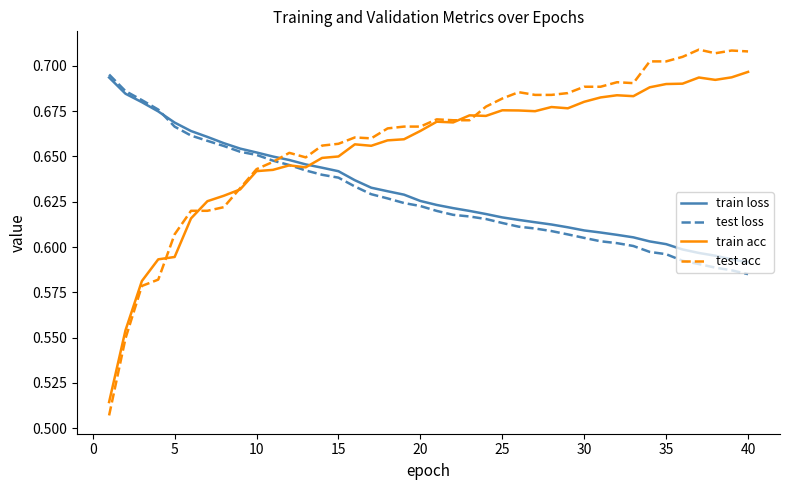

Count the test acc values in the range 0 to 1.

40